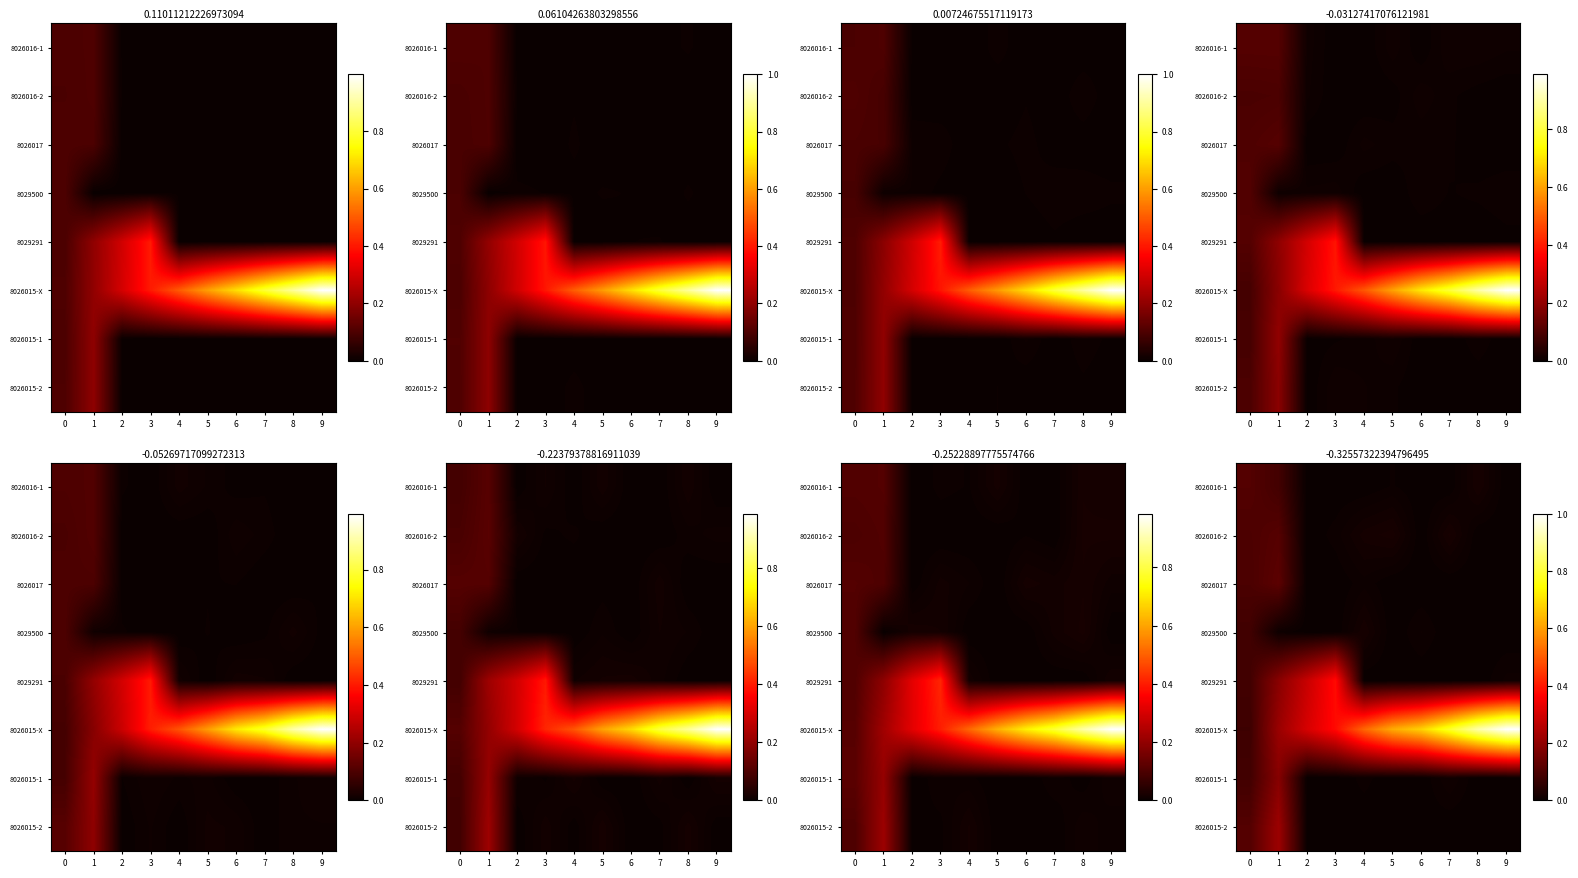

Rank the categories by 8029500 value from highest to lowest.

0, 4, 6, 1, 2, 3, 5, 7, 8, 9